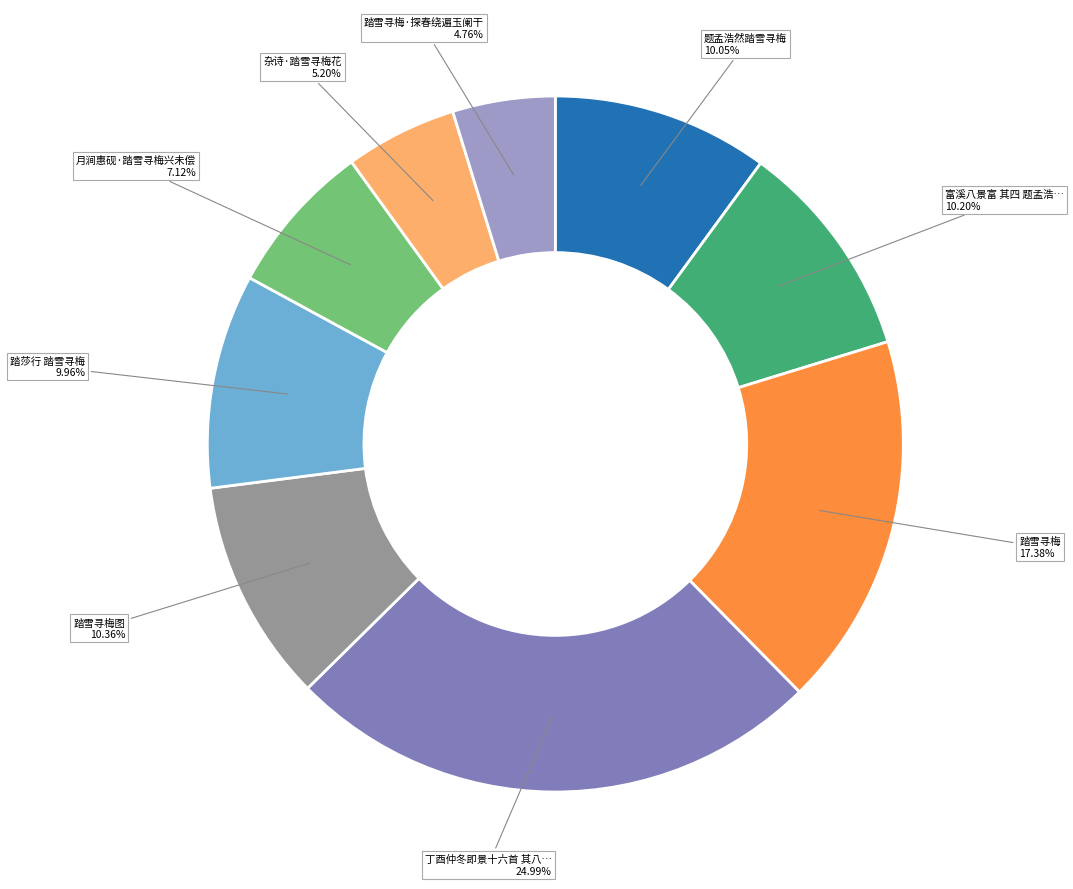

Is there any slice that represents more than half of the pie?

No